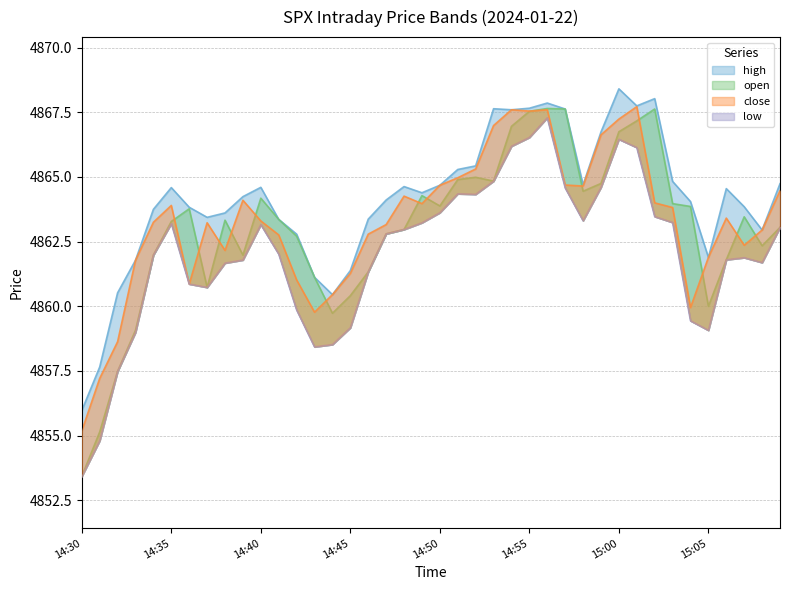

What is the sum of all open values?

194520.7